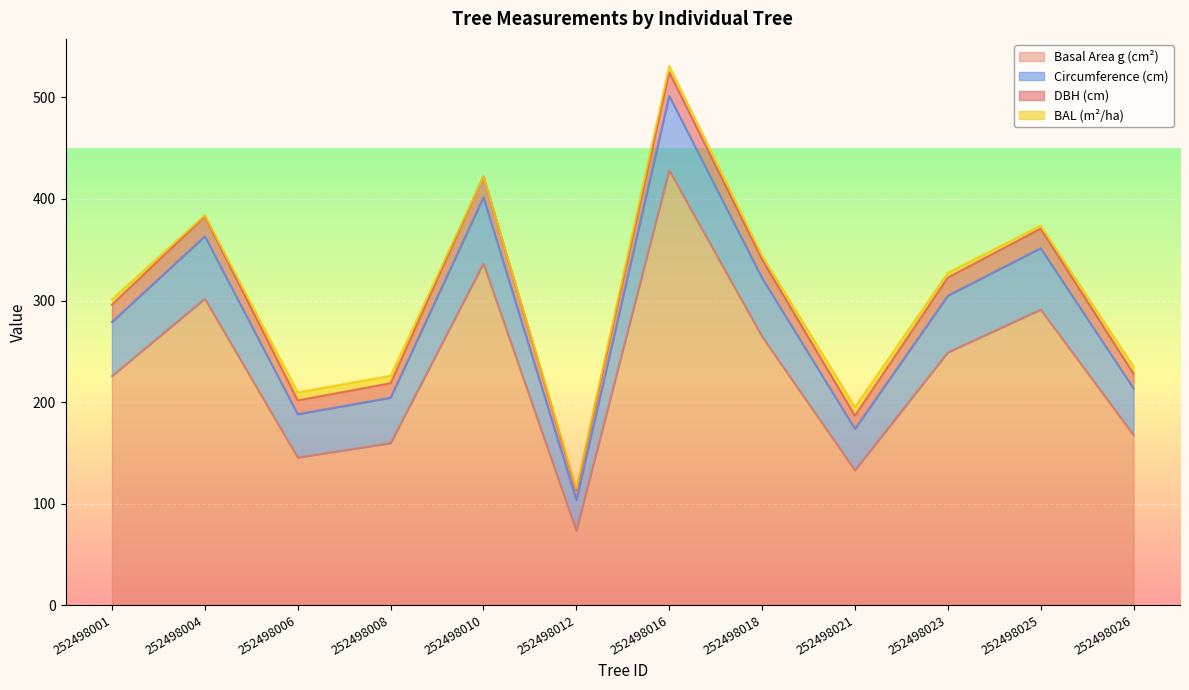

What is the difference between the g values at 252498021 and 252498008?

26.8